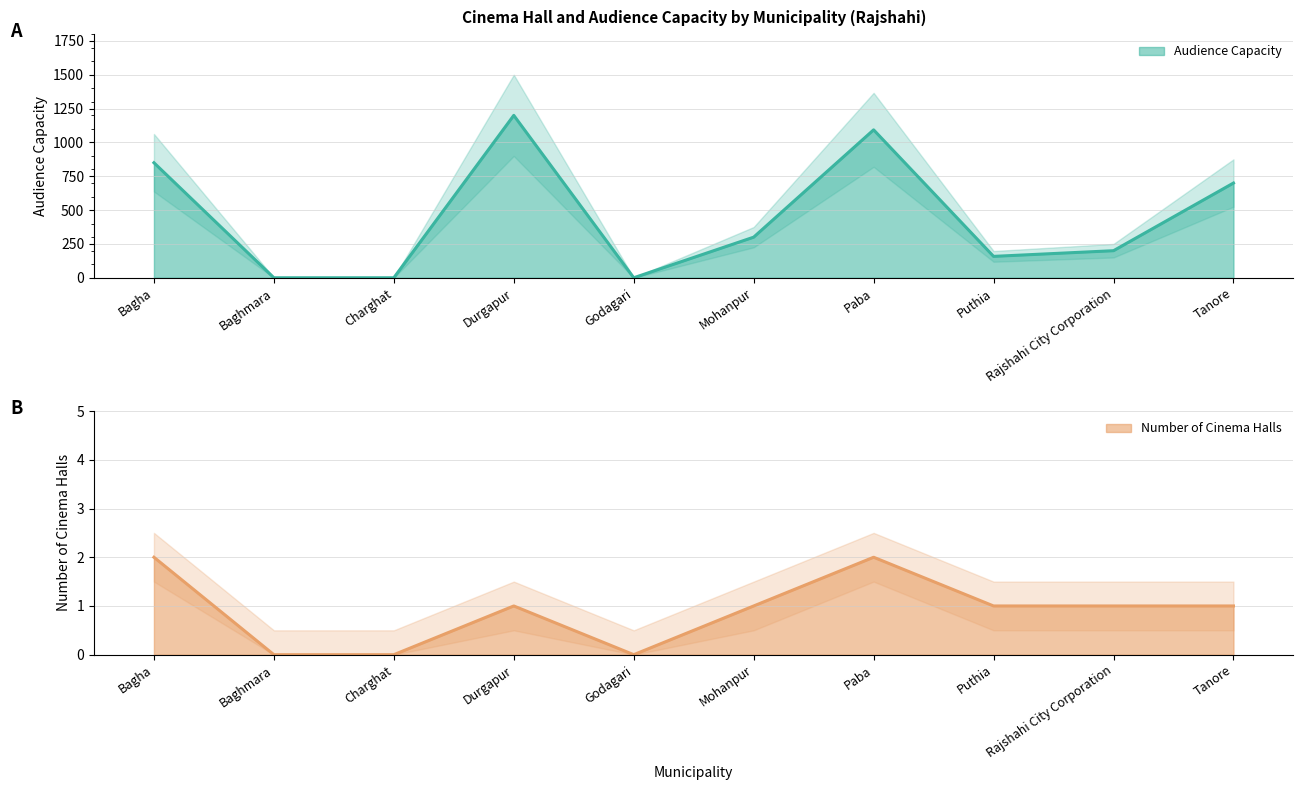

True or false: Number of Cinema Halls and Audience Capacity intersect in this chart.

False